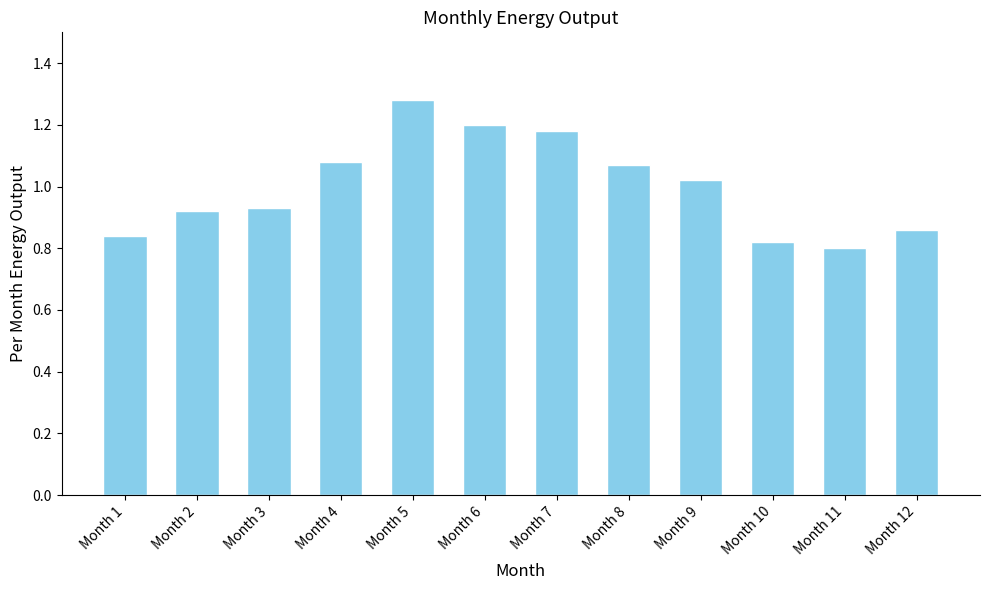

Where does the data first go above 1?

Month 4